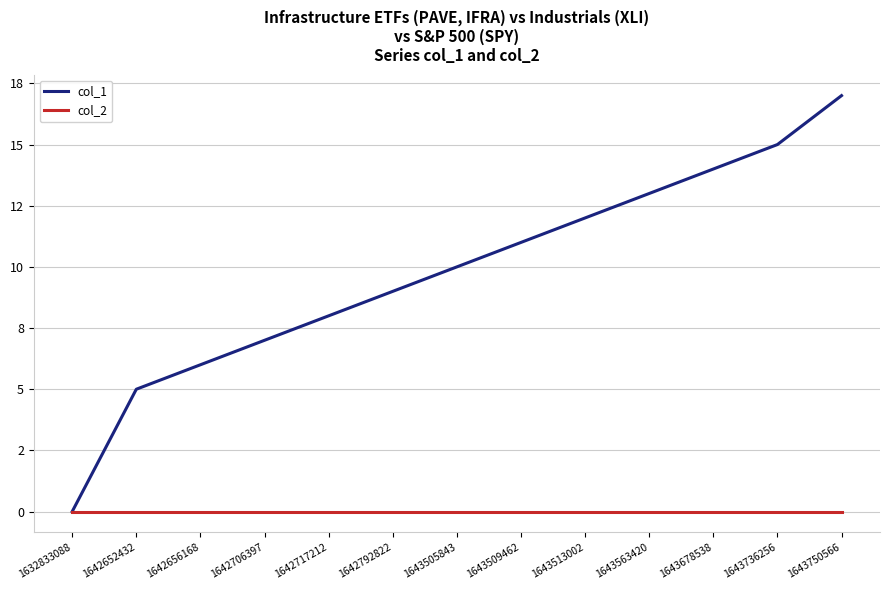

True or false: col_1 and col_2 intersect in this chart.

False